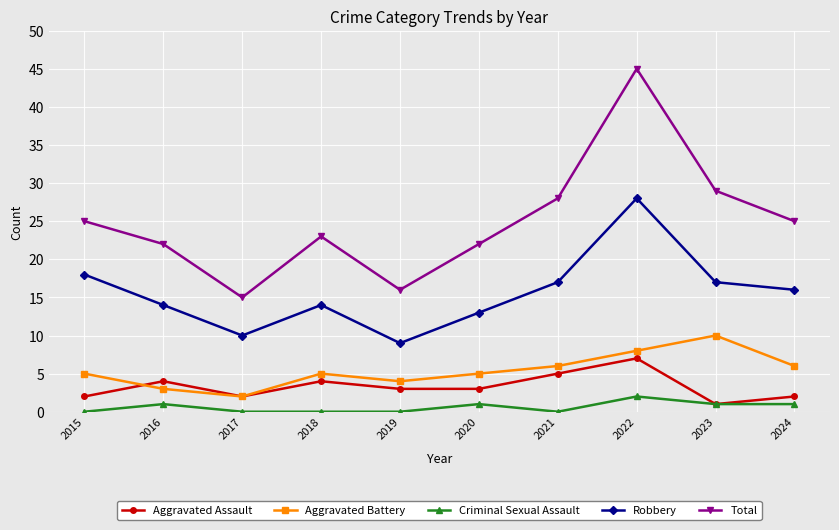

The Aggravated Assault series shows 2 at 2017. True or false?

True